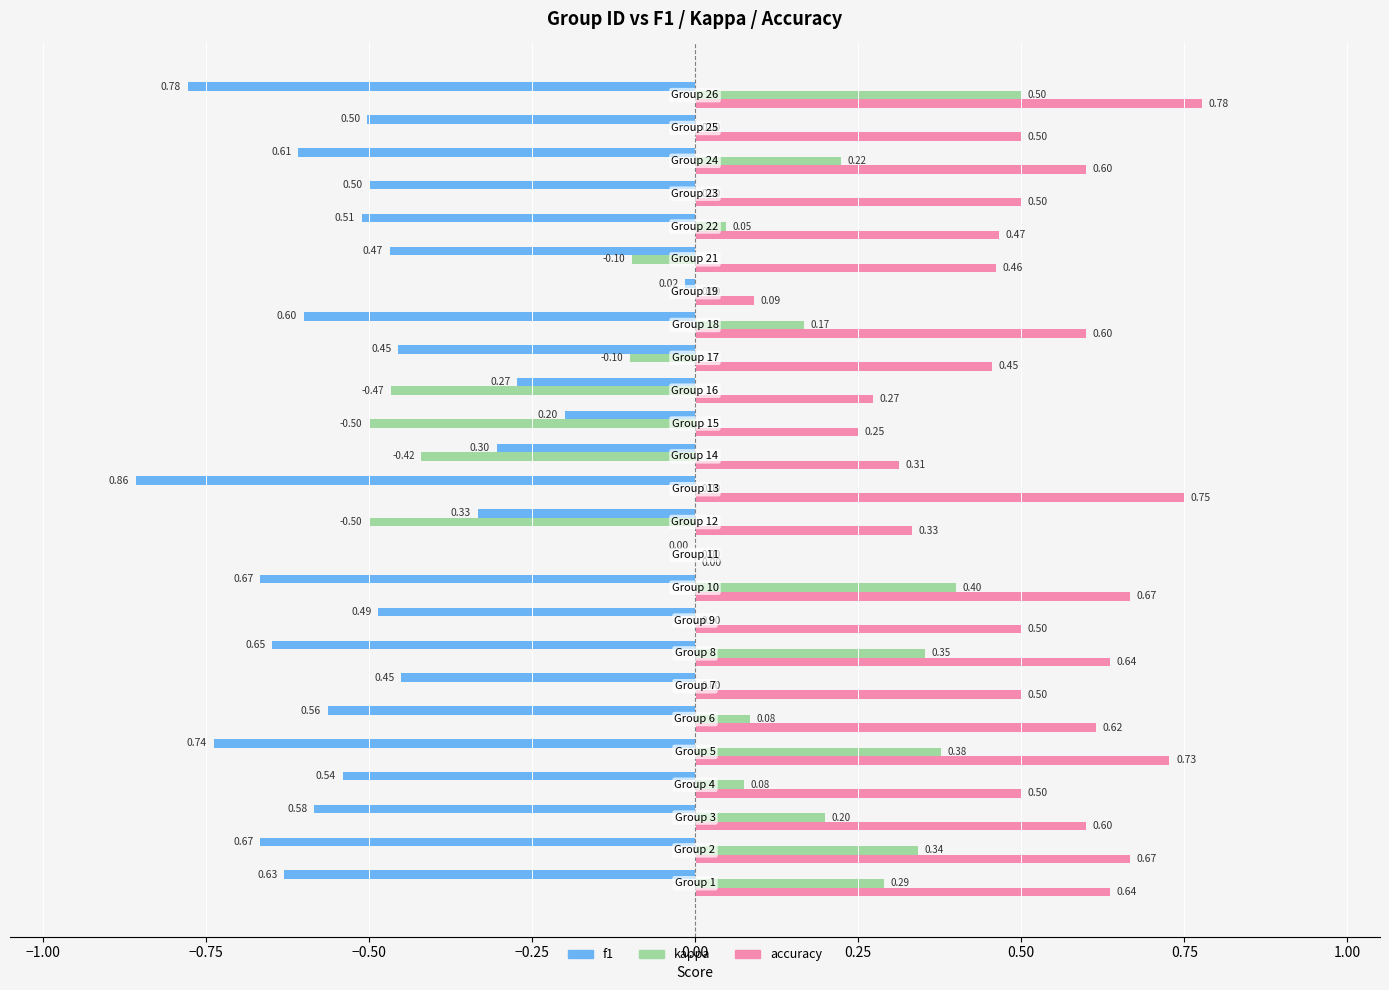

Which series has the largest total across all categories?

accuracy